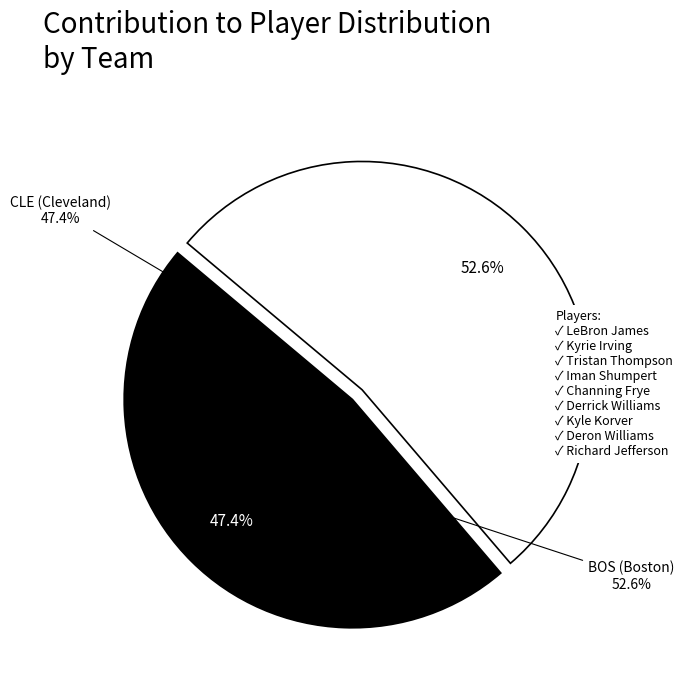

Is Avery Bradley the majority of the pie?

No